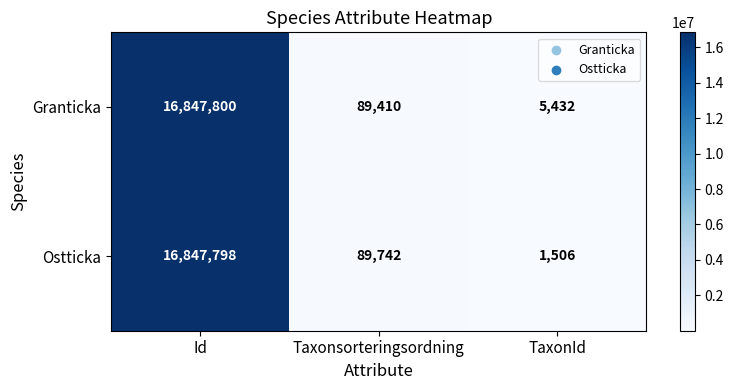

Reading left to right, what are all the values shown in this chart?

Granticka: 16847800	89410	5432
Ostticka: 16847798	89742	1506